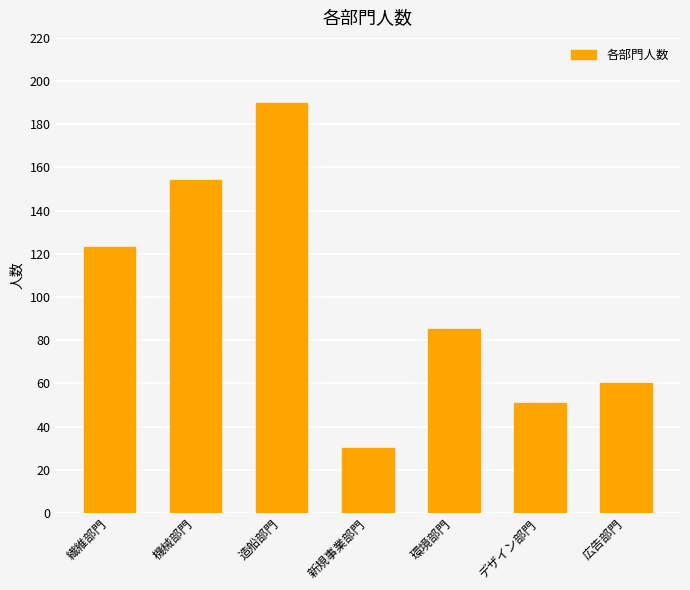

What is the average value?

99